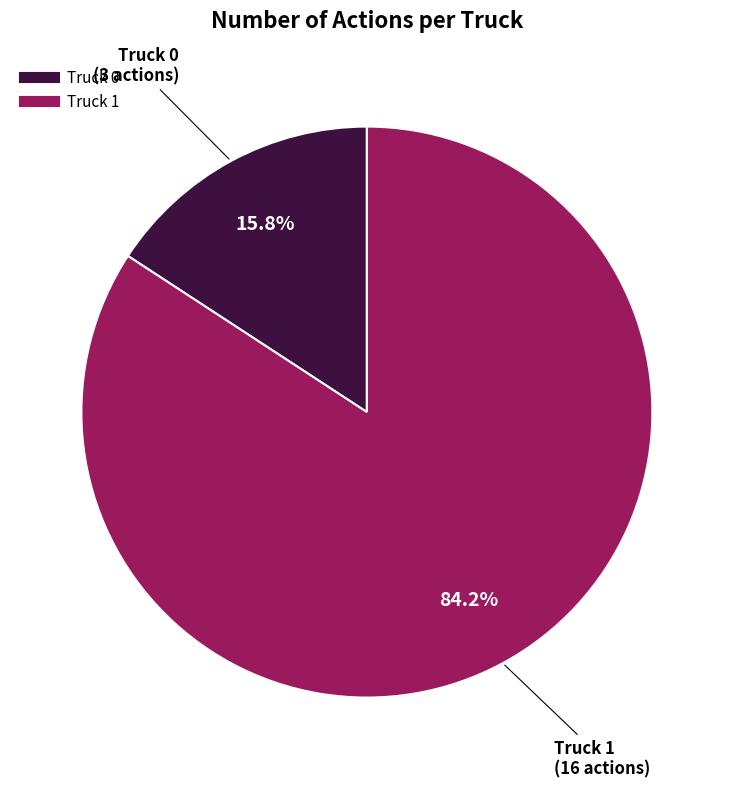

Is it true that Truck 1 is 84% of the pie?

True